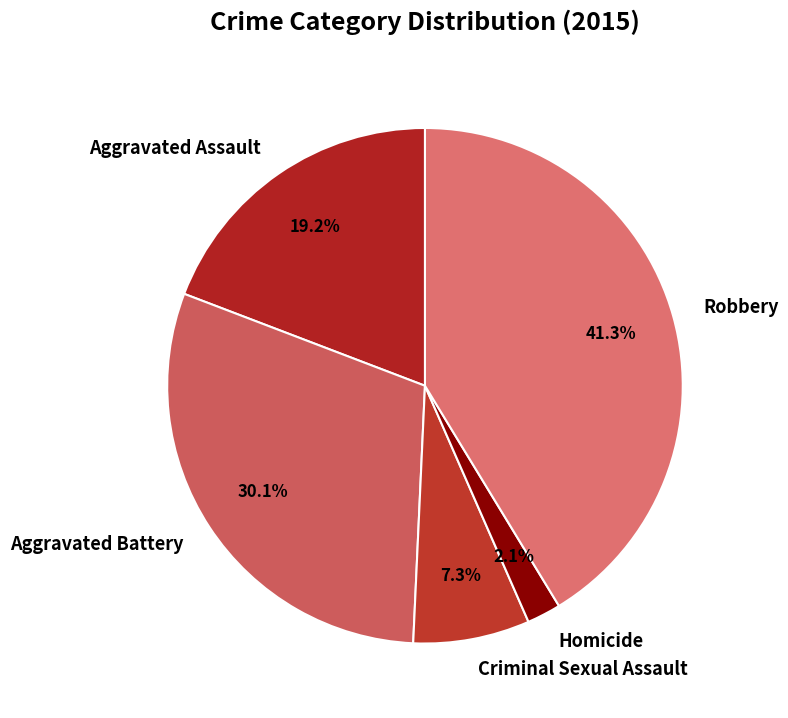

How many segments does this pie chart have?

5